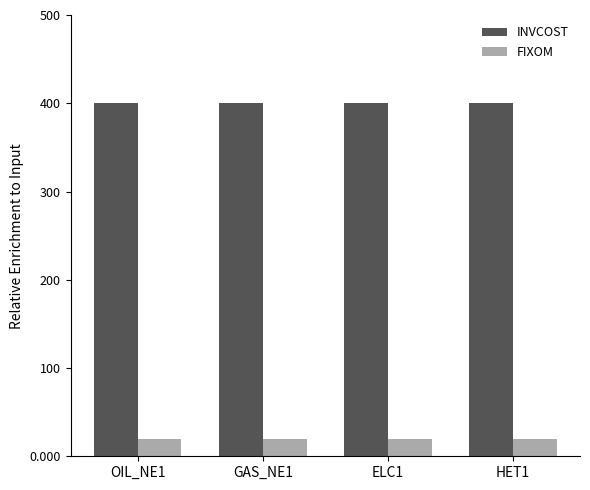

What is the label of the 2nd bar from the right?

ELC1